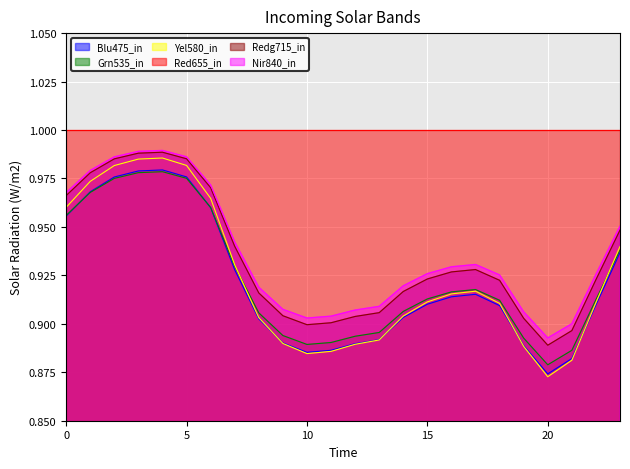

The Redg715_in series shows 0.3 at 5. True or false?

False